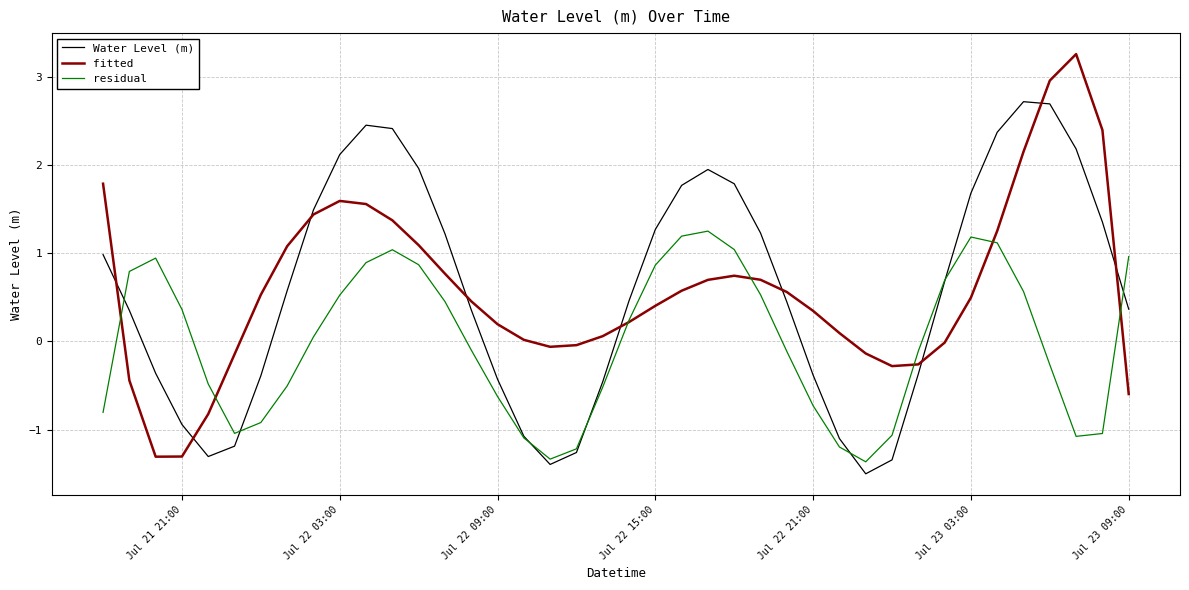

Rank the series by their maximum value, from lowest to highest.

residual, Water Level (m), fitted